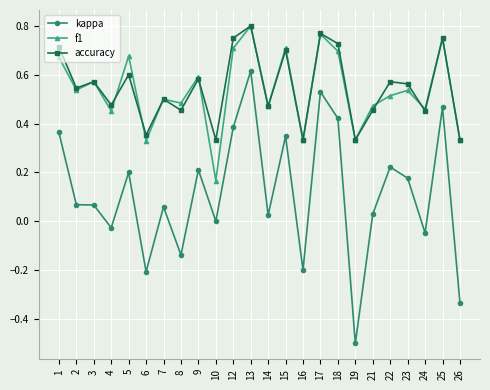

True or false: kappa and accuracy intersect in this chart.

False